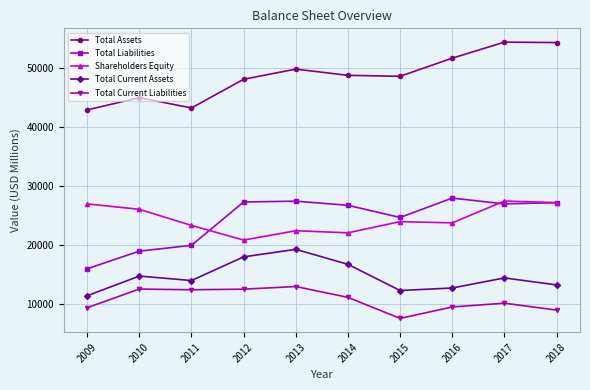

What is the total value across all series at 2016?

125449